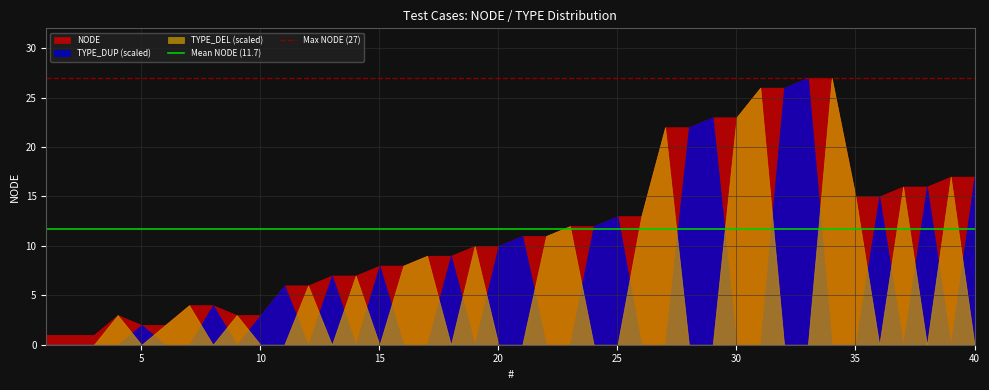

What is the highest value of the TYPE_DEL (scaled) series?

27